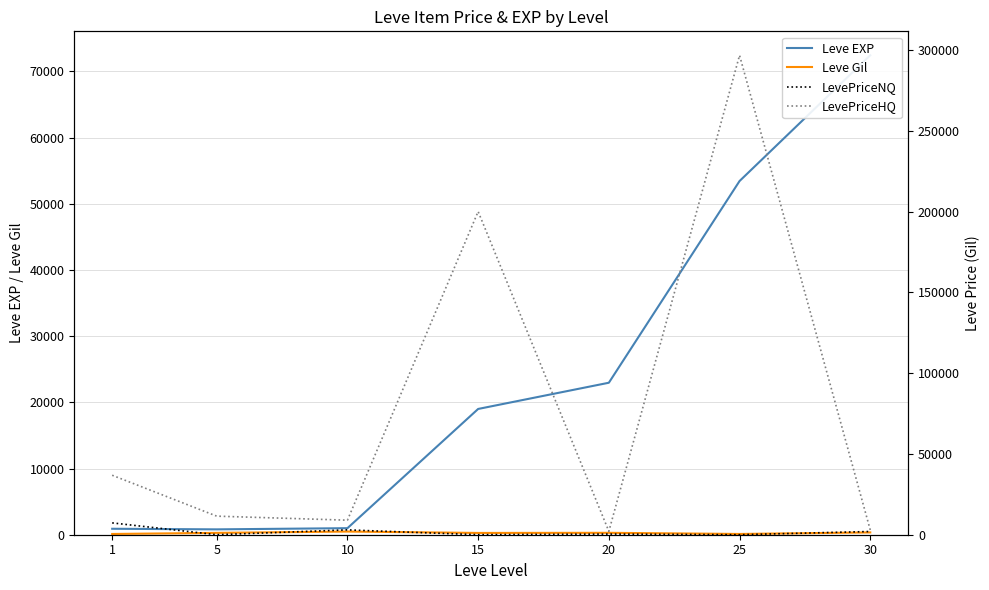

What is the difference between the maximum and minimum values in the Leve EXP series?

71620